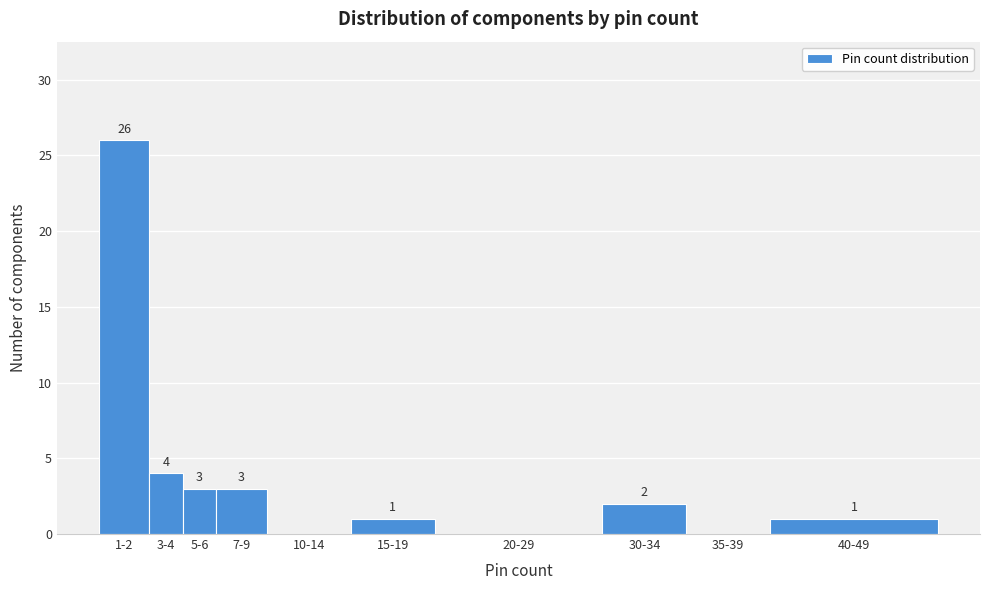

Reading left to right, what are all the values shown in this chart?

1-2=26	3-4=4	5-6=3	7-9=3	10-14=0	15-19=1	20-29=0	30-34=2	35-39=0	40-49=1